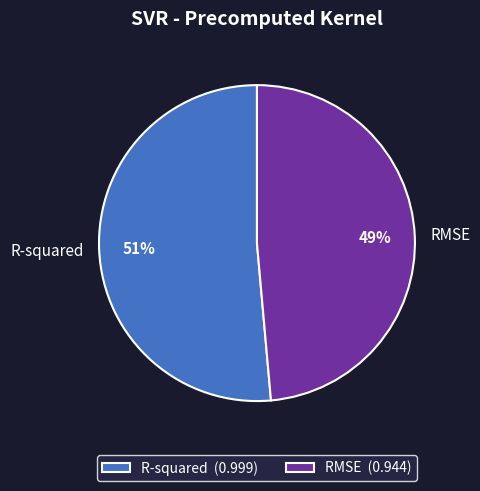

Between RMSE and R-squared, which is larger?

R-squared